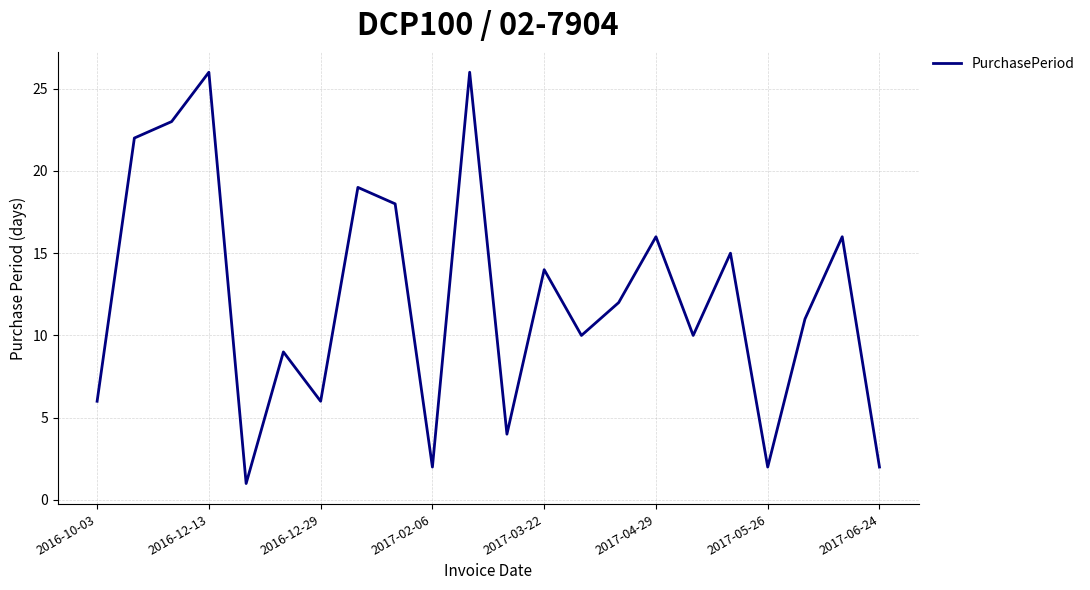

What is the greatest value displayed?

26